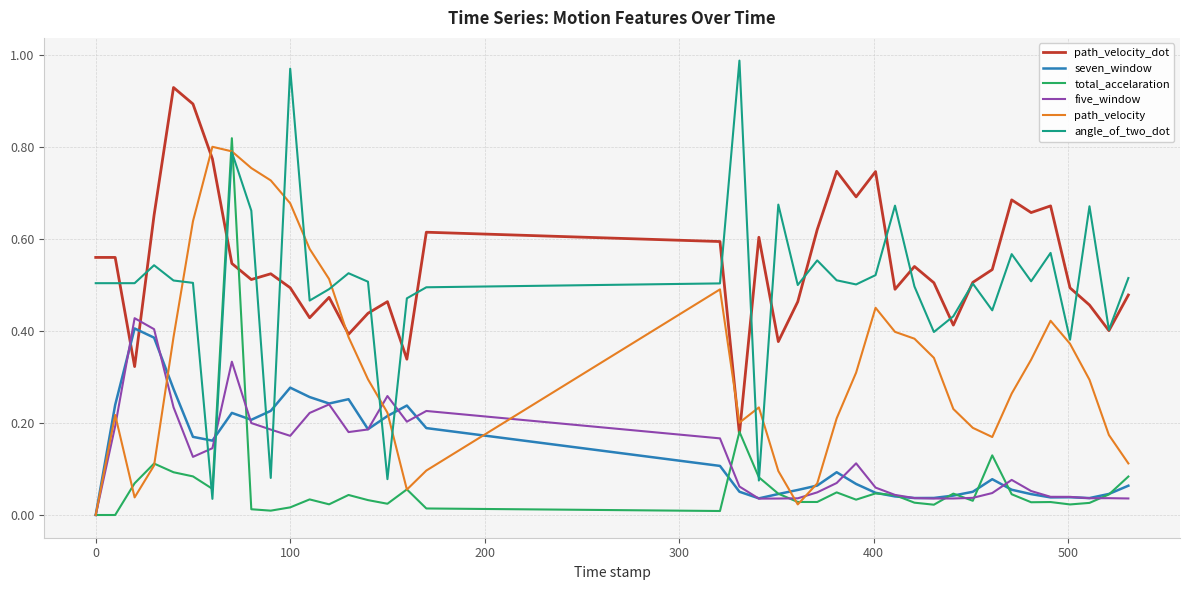

Which series has the largest range (max minus min)?

angle_of_two_dot